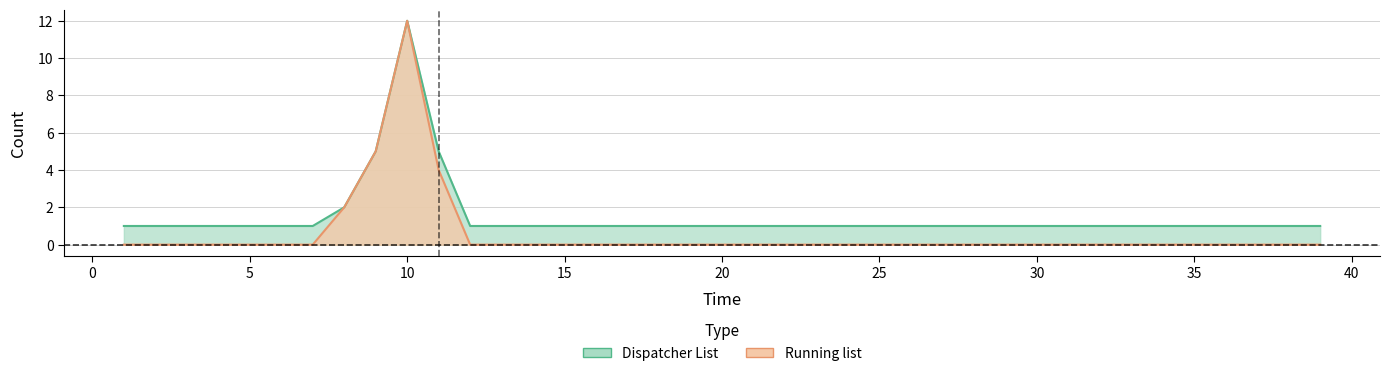

Which has a higher value, 33 or 26?

33